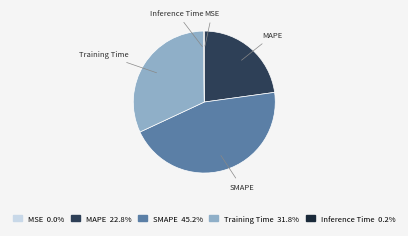

Is SMAPE the majority of the pie?

No